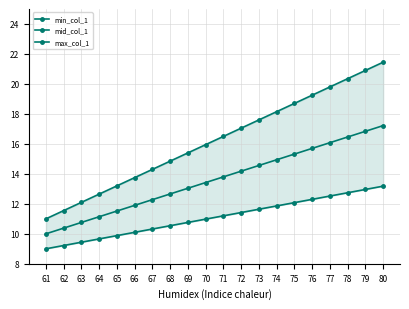

At which label is max_col_1 closest to 16?

70